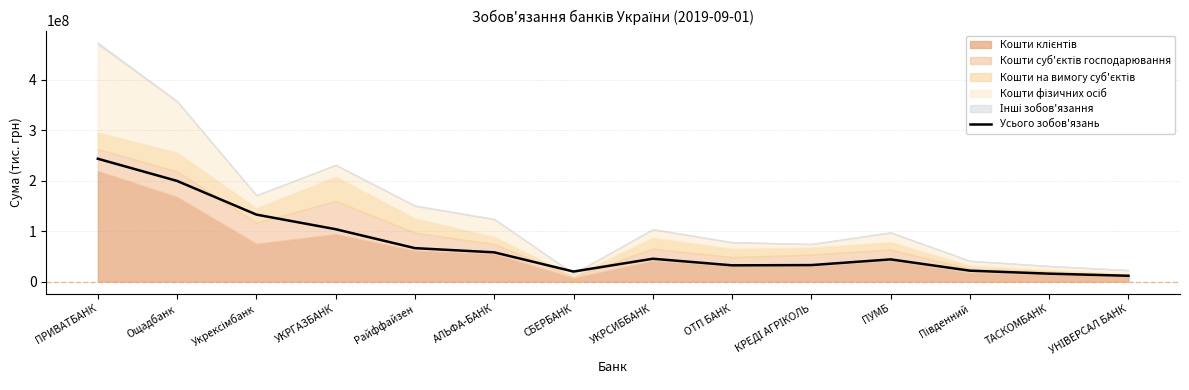

What is the minimum value shown in the chart?

11566138.6